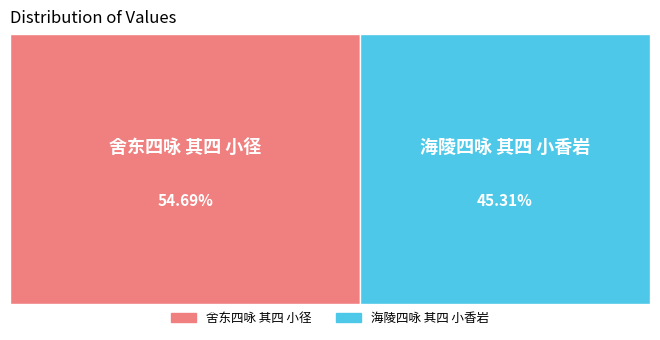

Which category has the biggest portion of the pie?

舍东四咏 其四 小径